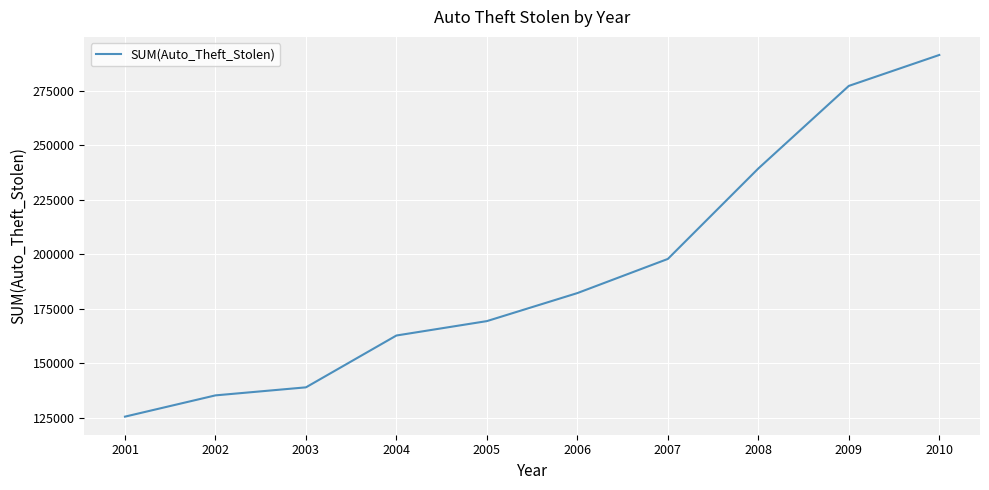

List the labels in order of value, largest first.

2010, 2009, 2008, 2007, 2006, 2005, 2004, 2003, 2002, 2001